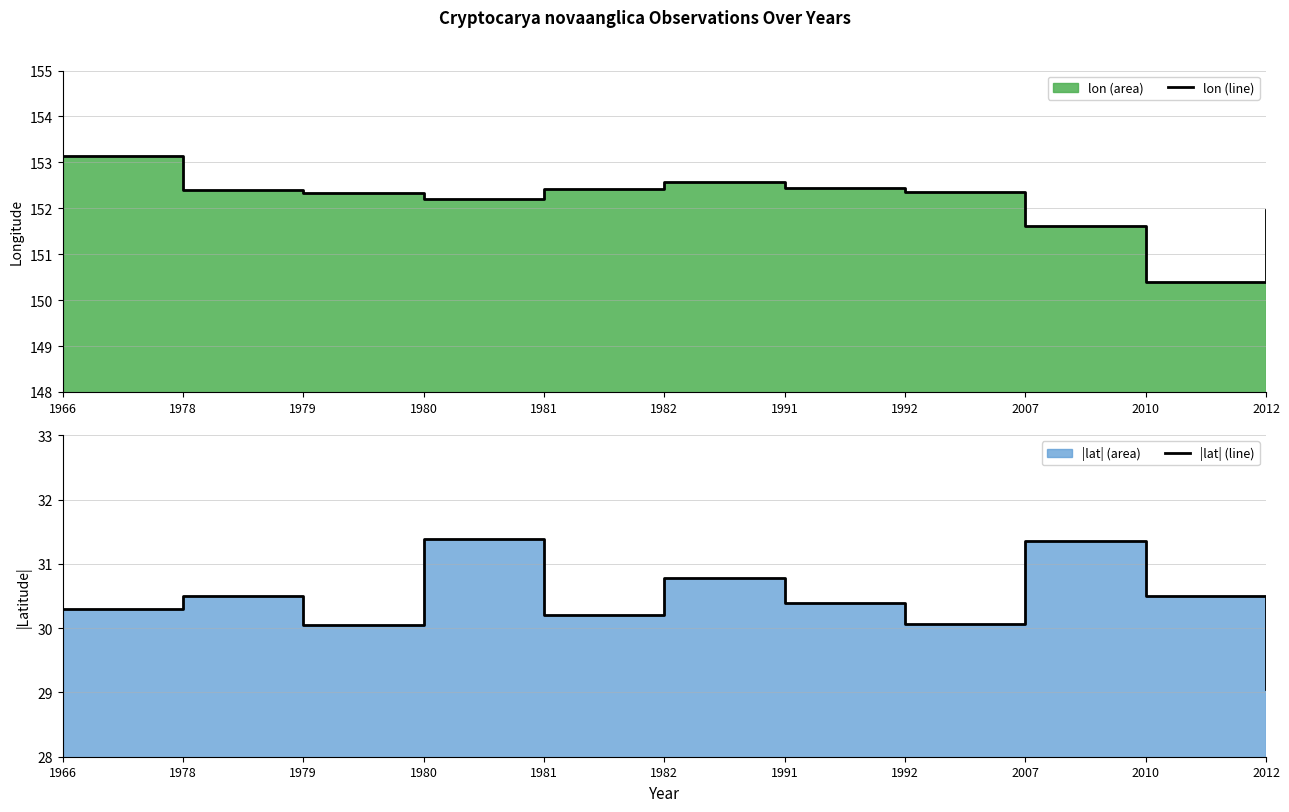

What is the smallest value displayed?

29.1